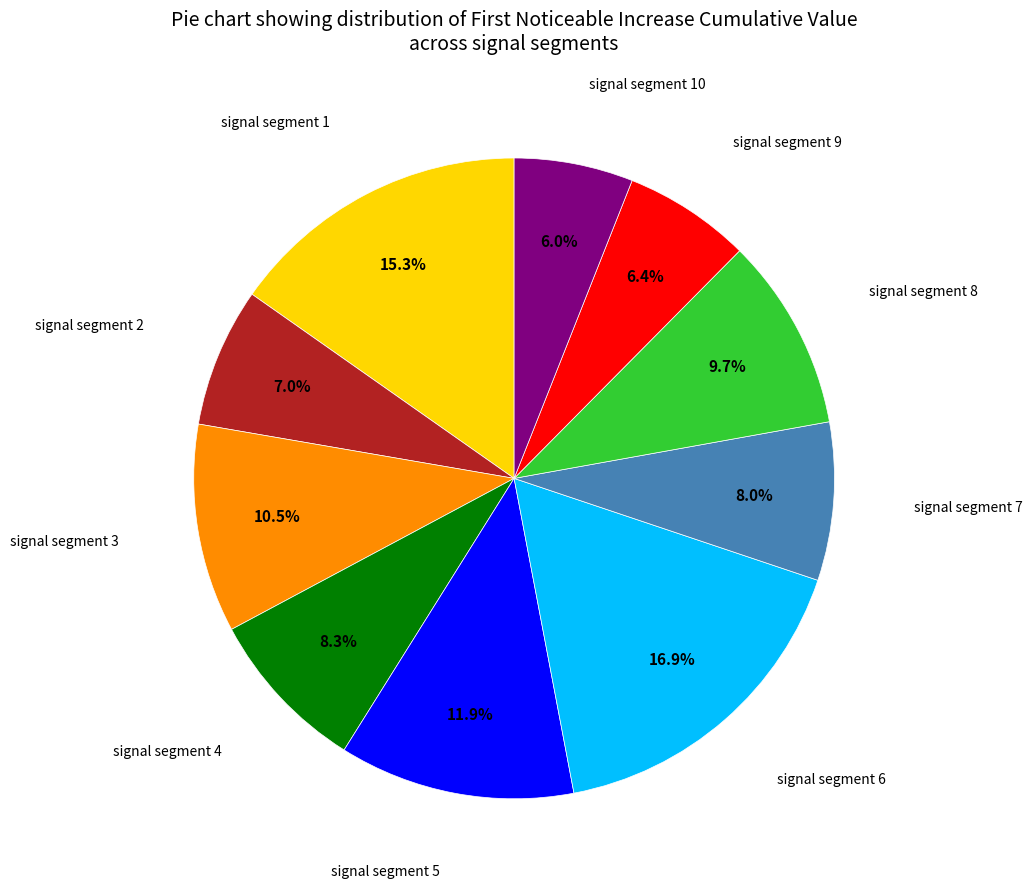

Is there a majority slice in this chart?

No